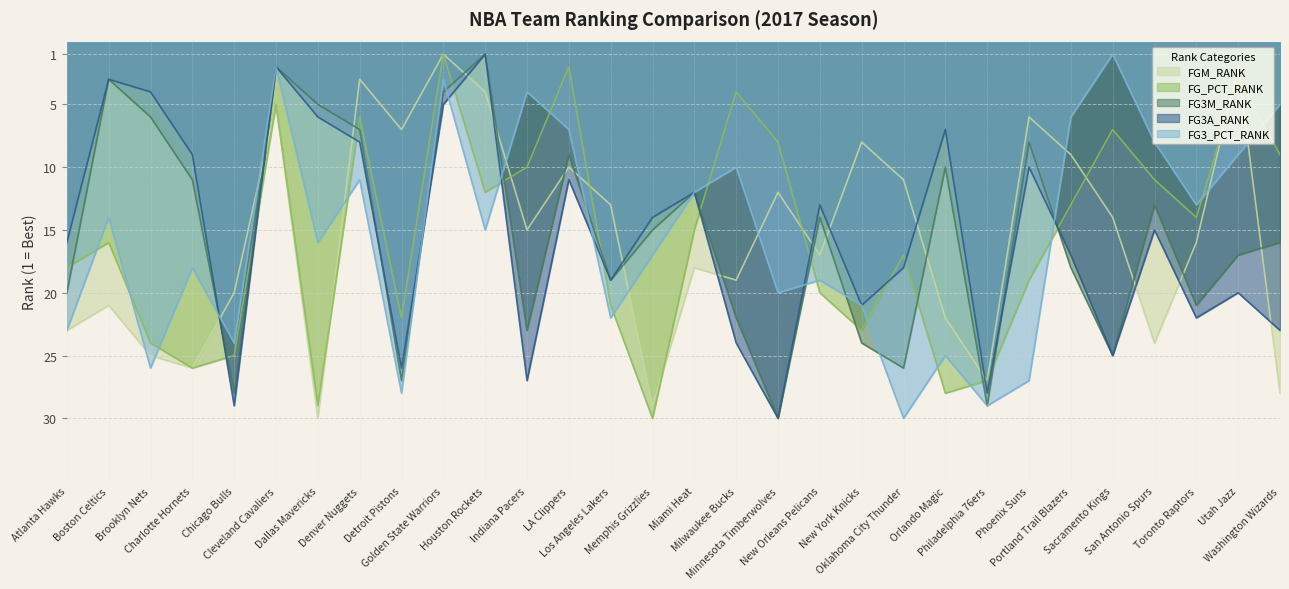

True or false: FG3_PCT_RANK and FGM_RANK intersect in this chart.

True